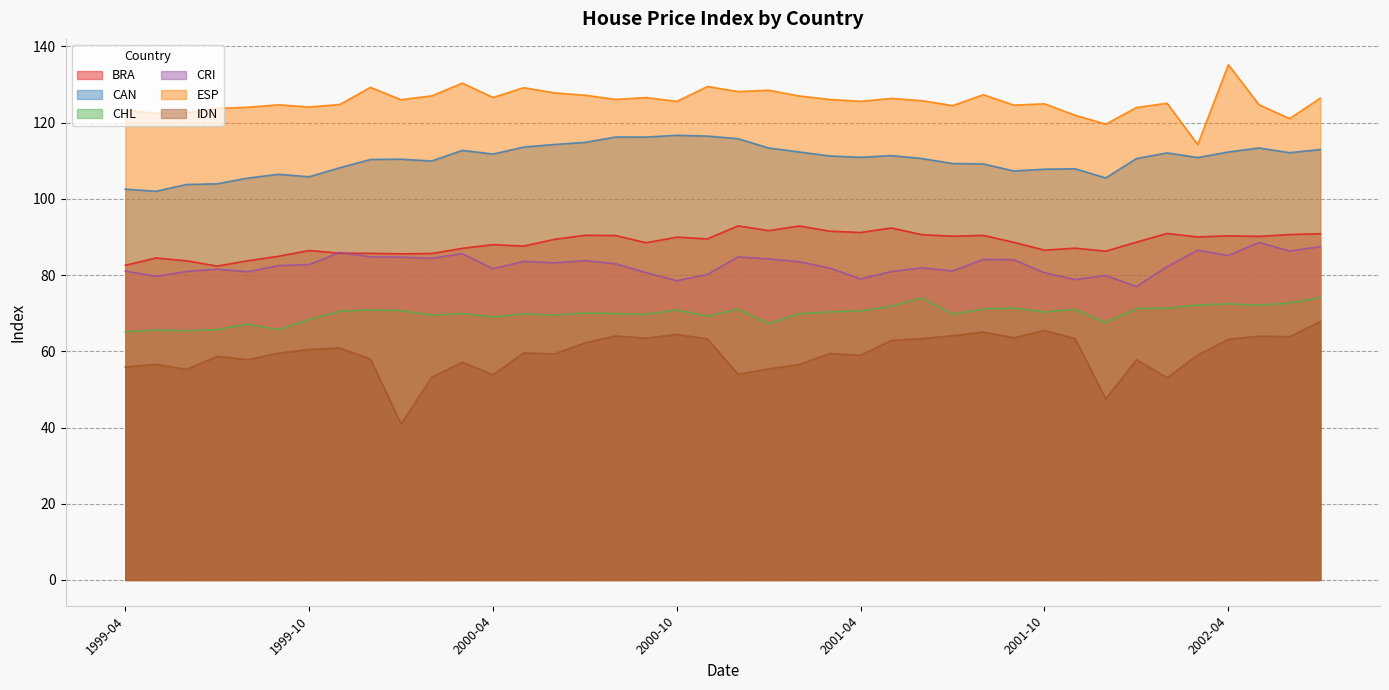

What is the average value of the BRA series?

88.4